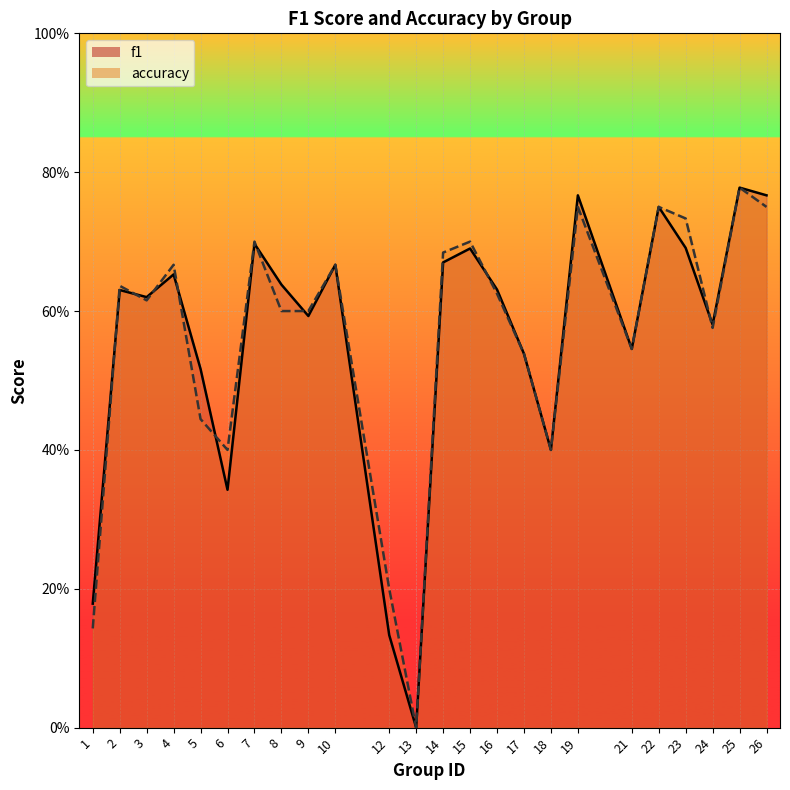

Which category has the highest value in the f1 series?

25